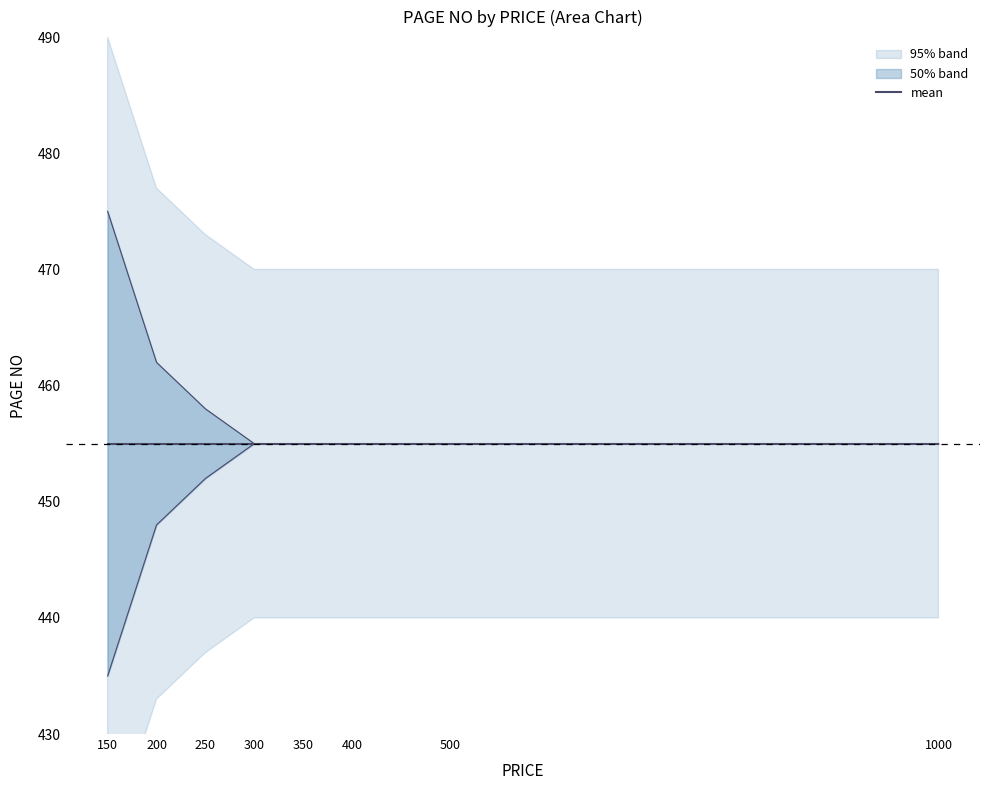

Rank the categories by upper_bound value from lowest to highest.

300, 350, 400, 500, 1000, 250, 200, 150